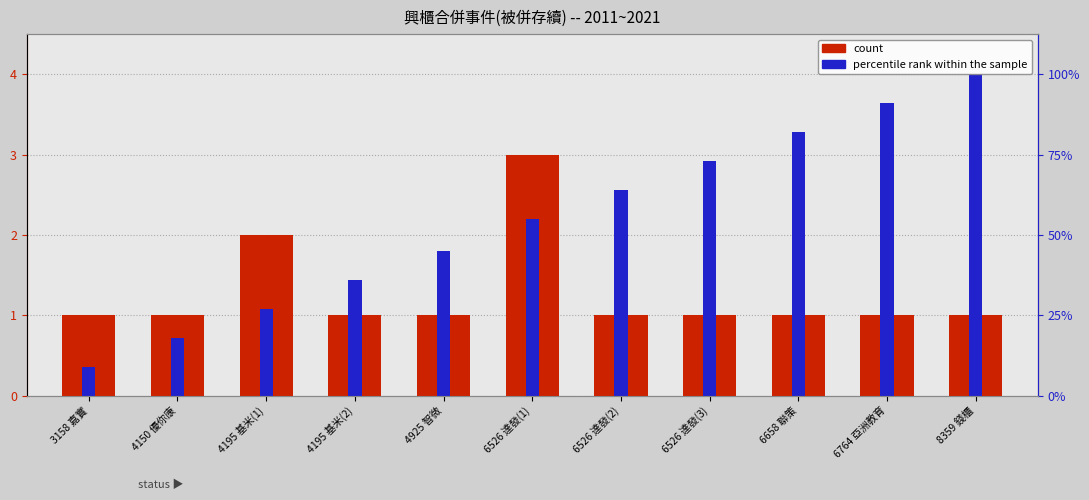

Reading left to right, list all the values displayed in this chart.

count: 3158 嘉實=1.0	4150 優你康=1.0	4195 基米(1)=2.0	4195 基米(2)=1.0	4925 智微=1.0	6526 達發(1)=3.0	6526 達發(2)=1.0	6526 達發(3)=1.0	6658 聯策=1.0	6764 亞洲教育=1.0	8359 錢櫃=1.0
percentile rank within the sample: 3158 嘉實=0.4	4150 優你康=0.7	4195 基米(1)=1.1	4195 基米(2)=1.4	4925 智微=1.8	6526 達發(1)=2.2	6526 達發(2)=2.6	6526 達發(3)=2.9	6658 聯策=3.3	6764 亞洲教育=3.6	8359 錢櫃=4.0